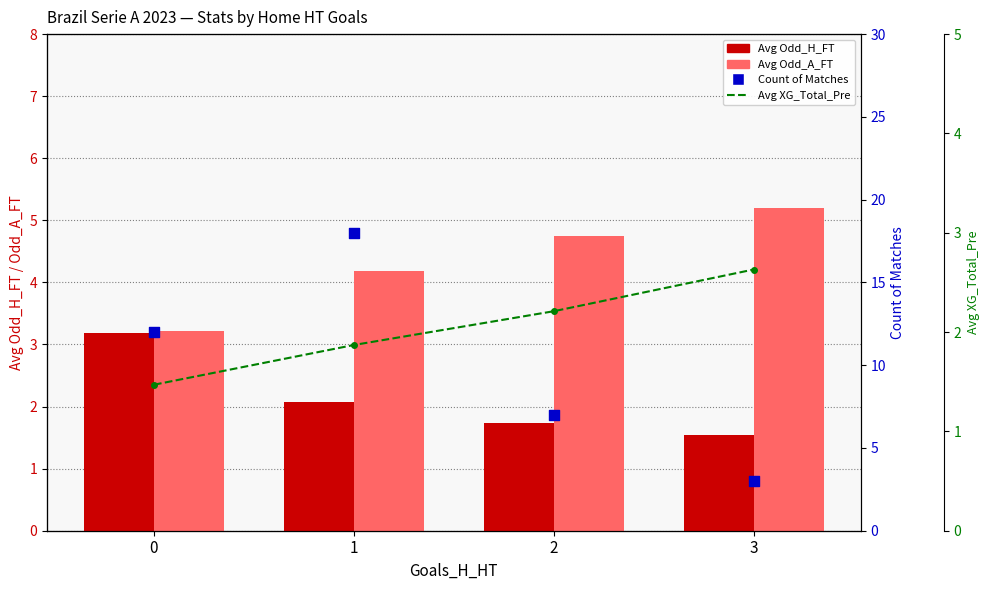

At how many categories does at least one series exceed 14?

1